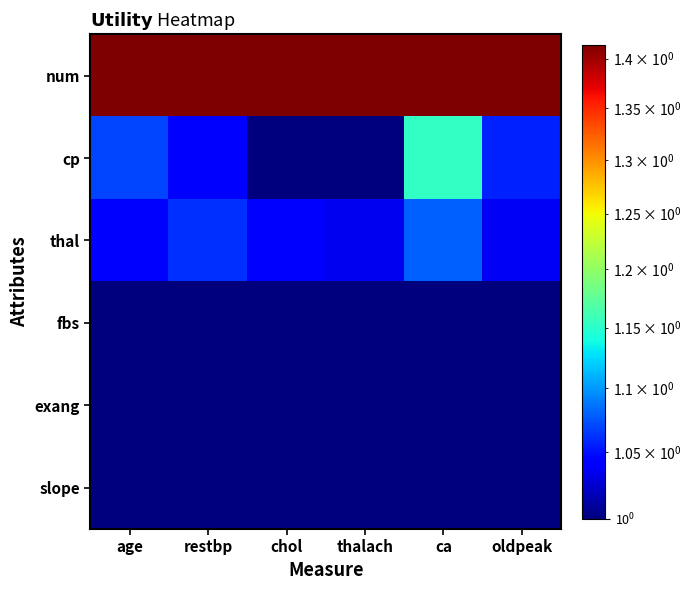

What is the total value across all series at ca?

6.6